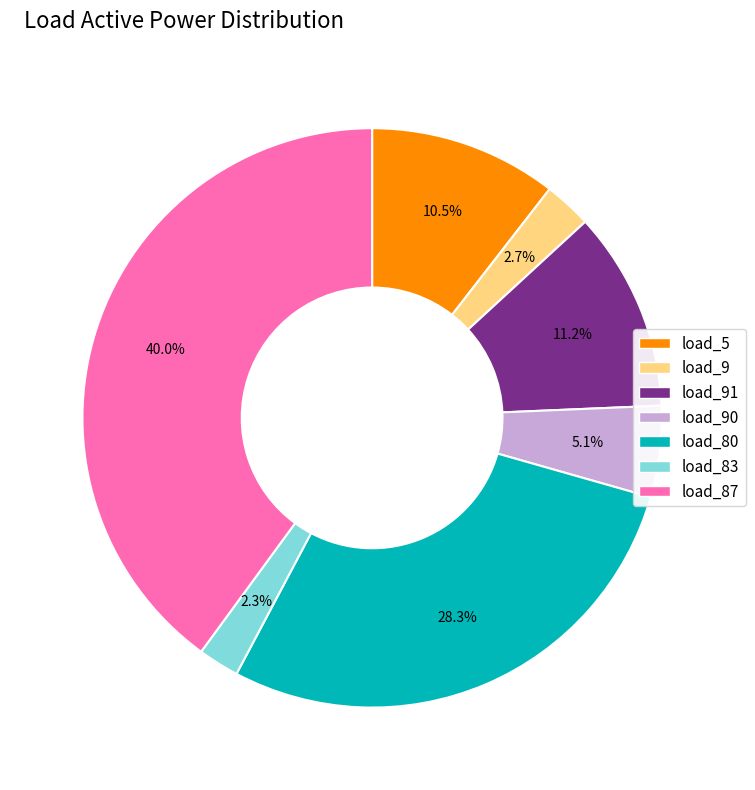

Does any single category account for the majority?

No